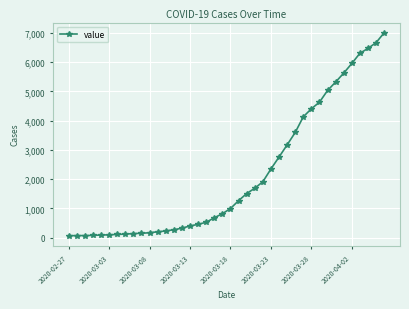

How many data points are less than 993?

20